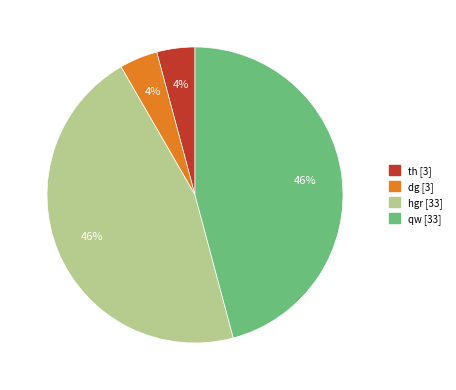

Is there any slice that represents more than half of the pie?

No